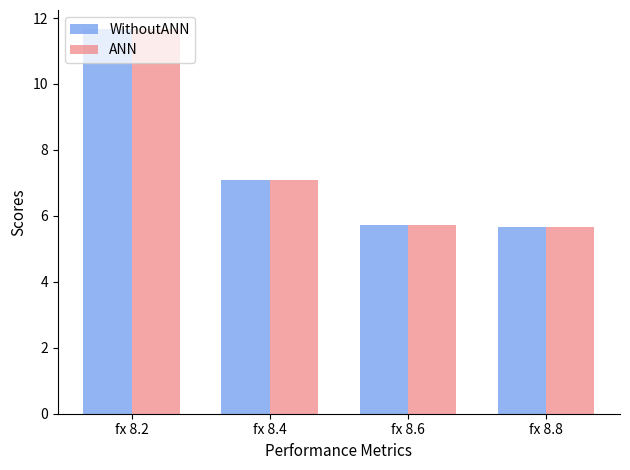

What is the highest value of the ANN series?

11.7